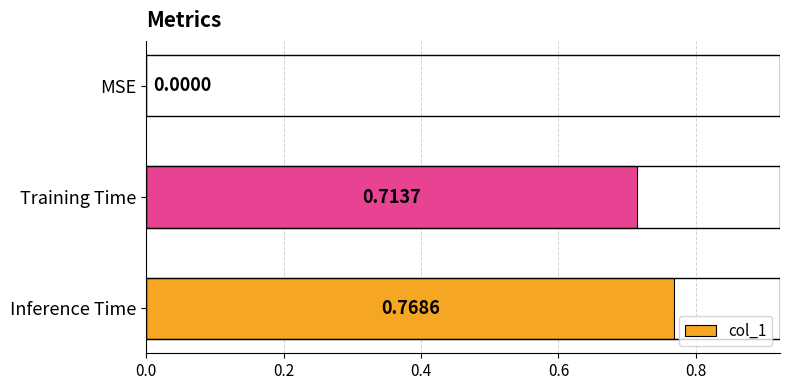

What is the sum of all values?

1.5